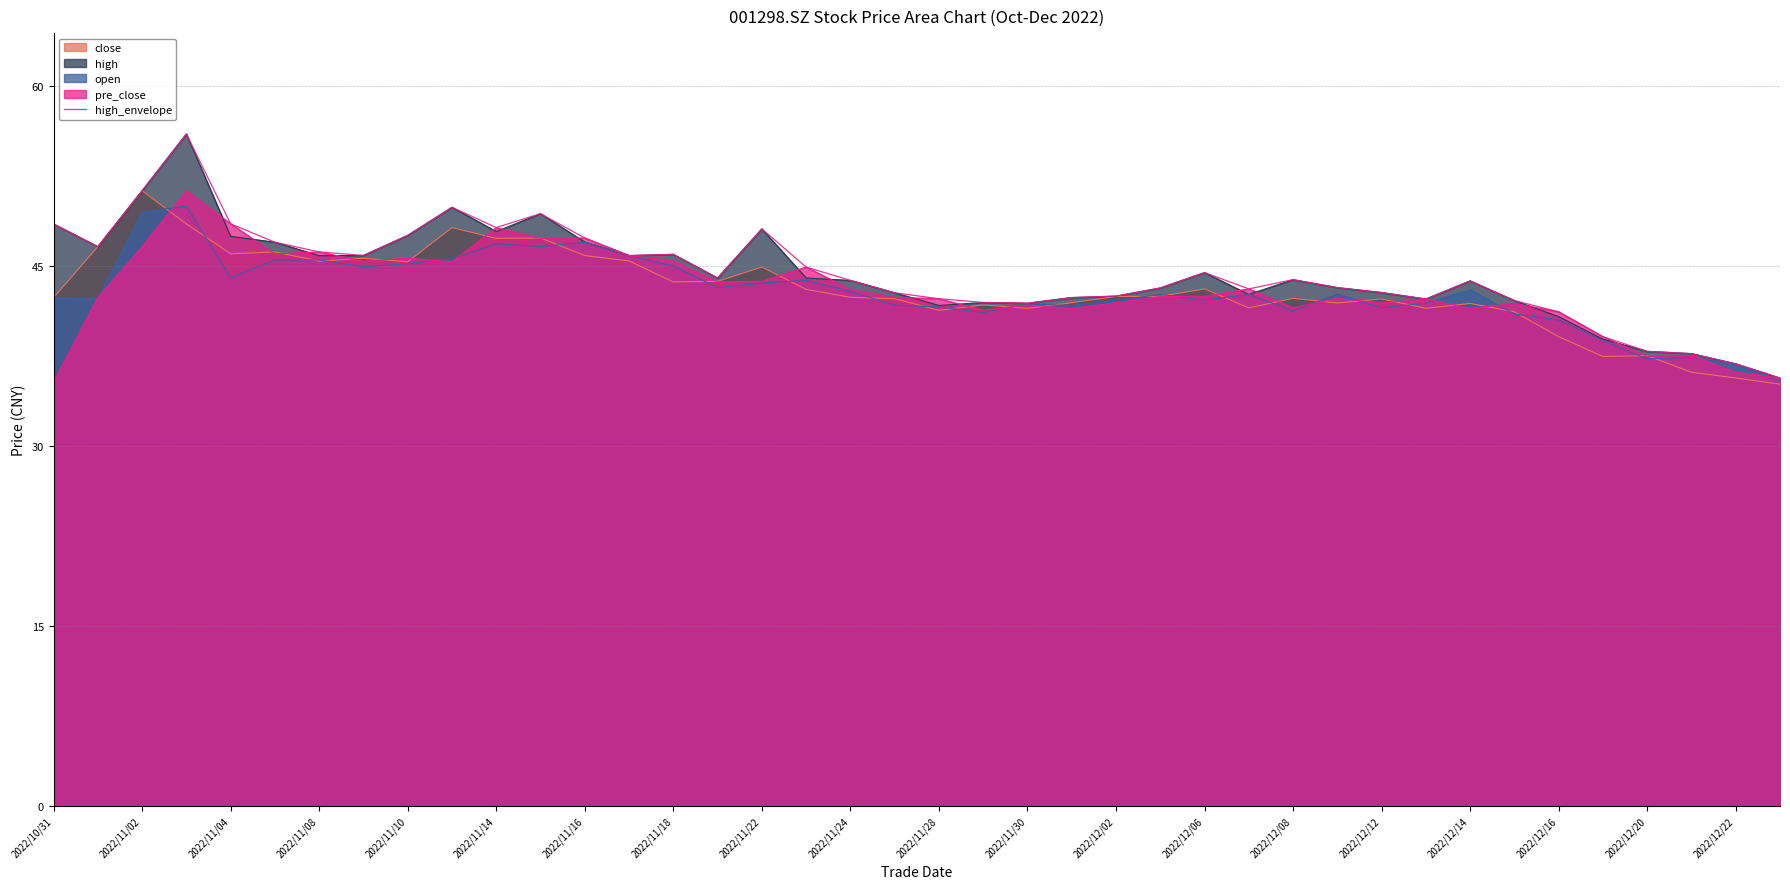

Approximately how many times larger is the value at 2022/12/12 compared to 2022/12/02?

1.0